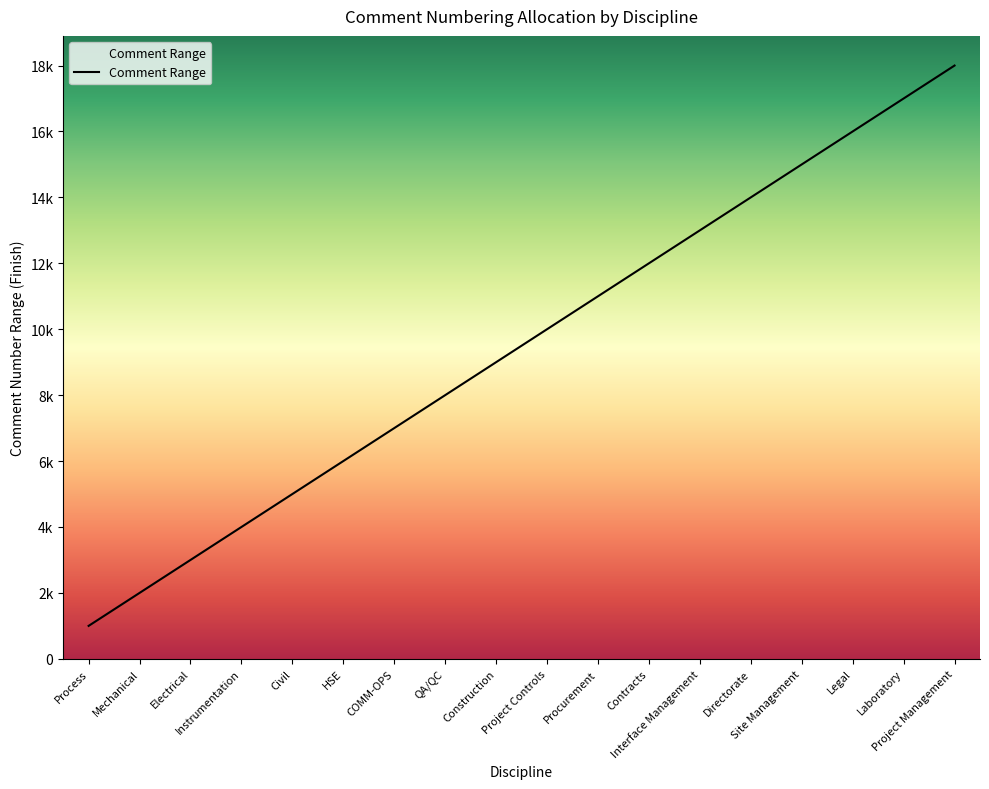

Does the chart display data point markers on the line(s)?

No